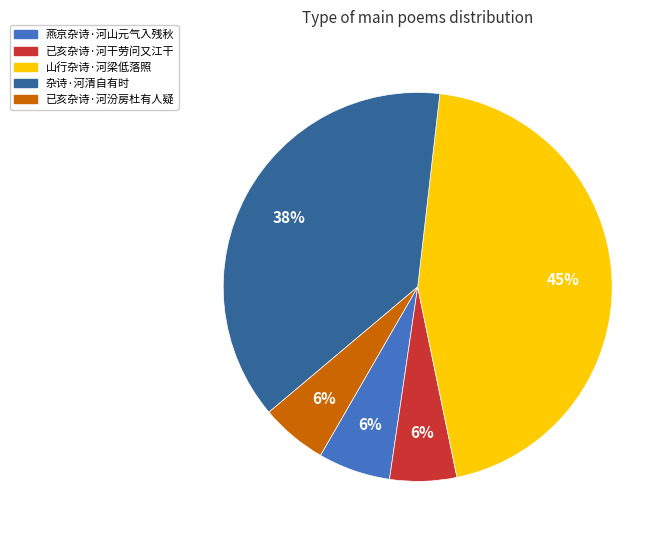

Is there a majority slice in this chart?

No